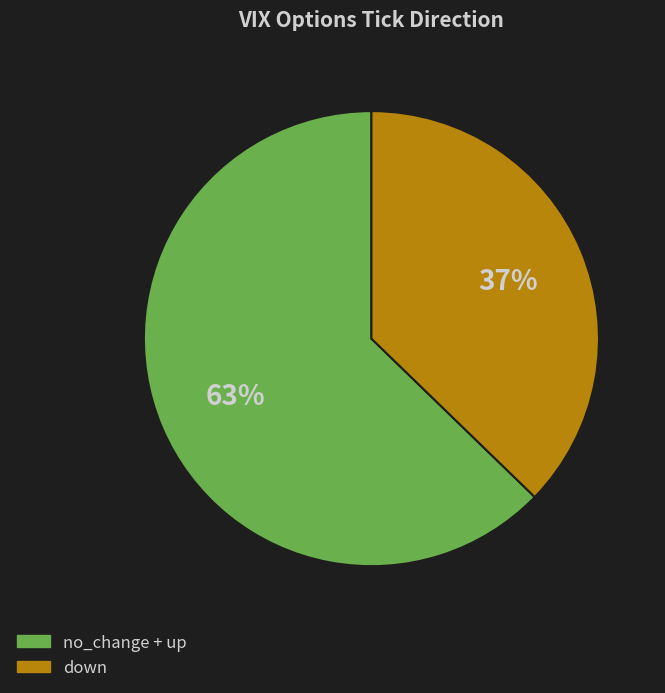

Count the number of slices in the pie.

2